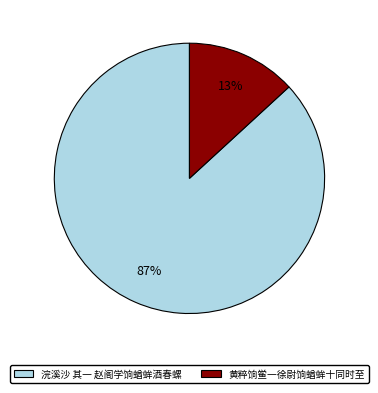

Which category has the biggest portion of the pie?

浣溪沙 其一 赵阁学饷蝤蛑酒春螺